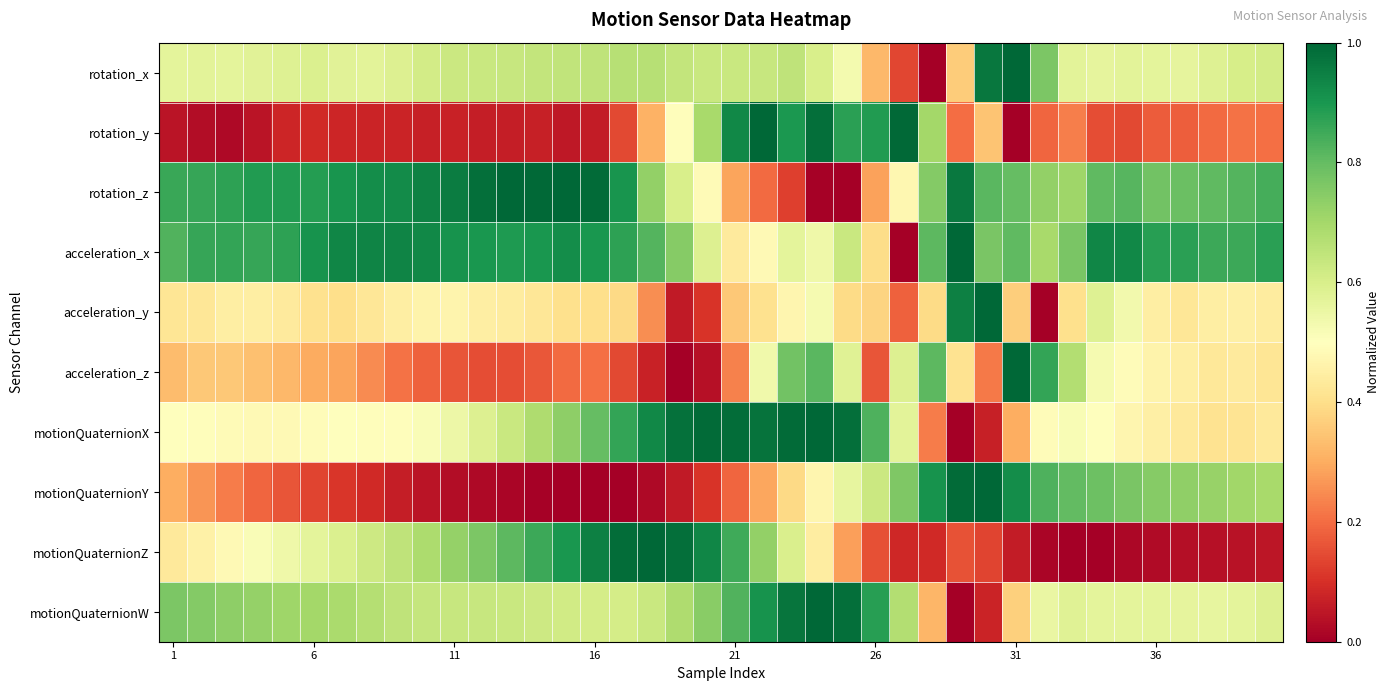

Reading right to left, extract all data points from this chart.

rotation_x: 0.6	0.6	0.6	0.6	0.6	0.6	0.6	0.6	0.8	1.0	1.0	0.4	0.0	0.1	0.3	0.5	0.6	0.7	0.6	0.6	0.6	0.6	0.7	0.7	0.7	0.6	0.6	0.6	0.6	0.6	0.6	0.6	0.6	0.6	0.6	0.6	0.6	0.6	0.6	0.6
rotation_y: 0.2	0.2	0.2	0.2	0.2	0.1	0.2	0.2	0.2	0.0	0.3	0.2	0.7	1.0	0.9	0.9	1.0	0.9	1.0	0.9	0.7	0.5	0.3	0.1	0.1	0.1	0.1	0.1	0.1	0.1	0.1	0.1	0.1	0.1	0.1	0.1	0.0	0.0	0.0	0.0
rotation_z: 0.8	0.8	0.8	0.8	0.8	0.8	0.8	0.7	0.7	0.8	0.8	1.0	0.8	0.5	0.3	0.0	0.0	0.1	0.2	0.3	0.5	0.6	0.7	0.9	1.0	1.0	1.0	1.0	1.0	1.0	0.9	0.9	0.9	0.9	0.9	0.9	0.9	0.9	0.9	0.9
acceleration_x: 0.9	0.9	0.9	0.9	0.9	0.9	0.9	0.8	0.7	0.8	0.8	1.0	0.8	0.0	0.4	0.6	0.5	0.6	0.5	0.4	0.6	0.7	0.8	0.9	0.9	0.9	0.9	0.9	0.9	0.9	0.9	0.9	0.9	0.9	0.9	0.9	0.9	0.9	0.9	0.8
acceleration_y: 0.4	0.5	0.4	0.4	0.4	0.5	0.6	0.4	0.0	0.4	1.0	0.9	0.4	0.2	0.4	0.4	0.5	0.5	0.4	0.4	0.1	0.1	0.3	0.4	0.4	0.4	0.4	0.4	0.4	0.5	0.5	0.4	0.4	0.4	0.4	0.4	0.4	0.4	0.4	0.4
acceleration_z: 0.4	0.4	0.4	0.4	0.5	0.5	0.5	0.7	0.9	1.0	0.2	0.4	0.8	0.6	0.2	0.6	0.8	0.8	0.5	0.2	0.0	0.0	0.1	0.1	0.2	0.2	0.2	0.2	0.1	0.2	0.2	0.2	0.2	0.3	0.3	0.3	0.3	0.4	0.4	0.3
motionQuaternionX: 0.4	0.4	0.4	0.4	0.5	0.5	0.5	0.5	0.5	0.3	0.1	0.0	0.2	0.6	0.8	1.0	1.0	1.0	1.0	1.0	1.0	1.0	0.9	0.9	0.8	0.7	0.7	0.6	0.6	0.5	0.5	0.5	0.5	0.5	0.5	0.5	0.5	0.5	0.5	0.5
motionQuaternionY: 0.7	0.7	0.7	0.7	0.7	0.8	0.8	0.8	0.8	0.9	1.0	1.0	0.9	0.8	0.6	0.6	0.5	0.4	0.3	0.2	0.1	0.1	0.0	0.0	0.0	0.0	0.0	0.0	0.0	0.0	0.0	0.1	0.1	0.1	0.1	0.2	0.2	0.2	0.3	0.3
motionQuaternionZ: 0.0	0.0	0.0	0.0	0.0	0.0	0.0	0.0	0.0	0.1	0.1	0.2	0.1	0.1	0.2	0.3	0.4	0.6	0.7	0.8	0.9	1.0	1.0	1.0	0.9	0.9	0.9	0.8	0.8	0.7	0.7	0.7	0.6	0.6	0.6	0.5	0.5	0.5	0.5	0.4
motionQuaternionW: 0.6	0.6	0.6	0.6	0.6	0.6	0.6	0.6	0.6	0.4	0.1	0.0	0.3	0.7	0.9	1.0	1.0	1.0	0.9	0.8	0.7	0.7	0.6	0.6	0.6	0.6	0.6	0.6	0.6	0.6	0.6	0.7	0.7	0.7	0.7	0.7	0.7	0.7	0.8	0.8